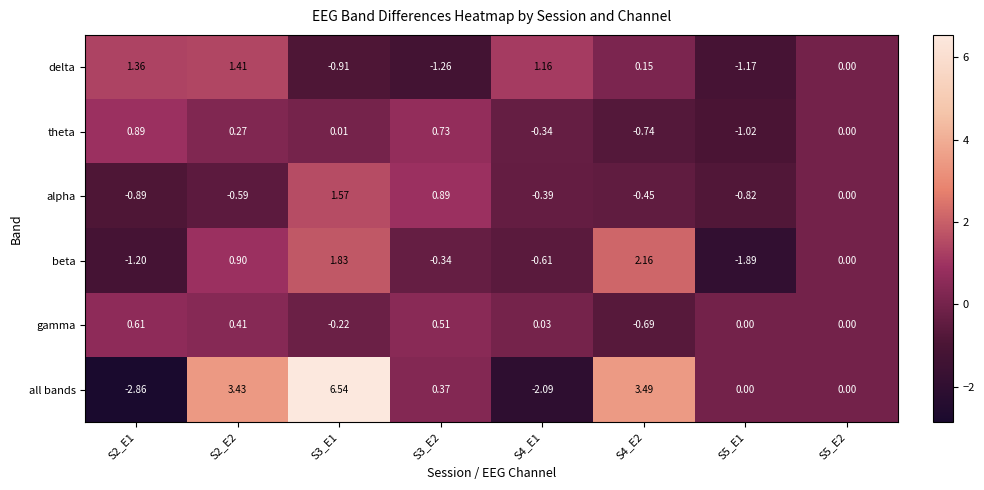

What is the total value across all series at S3_E1?

8.8